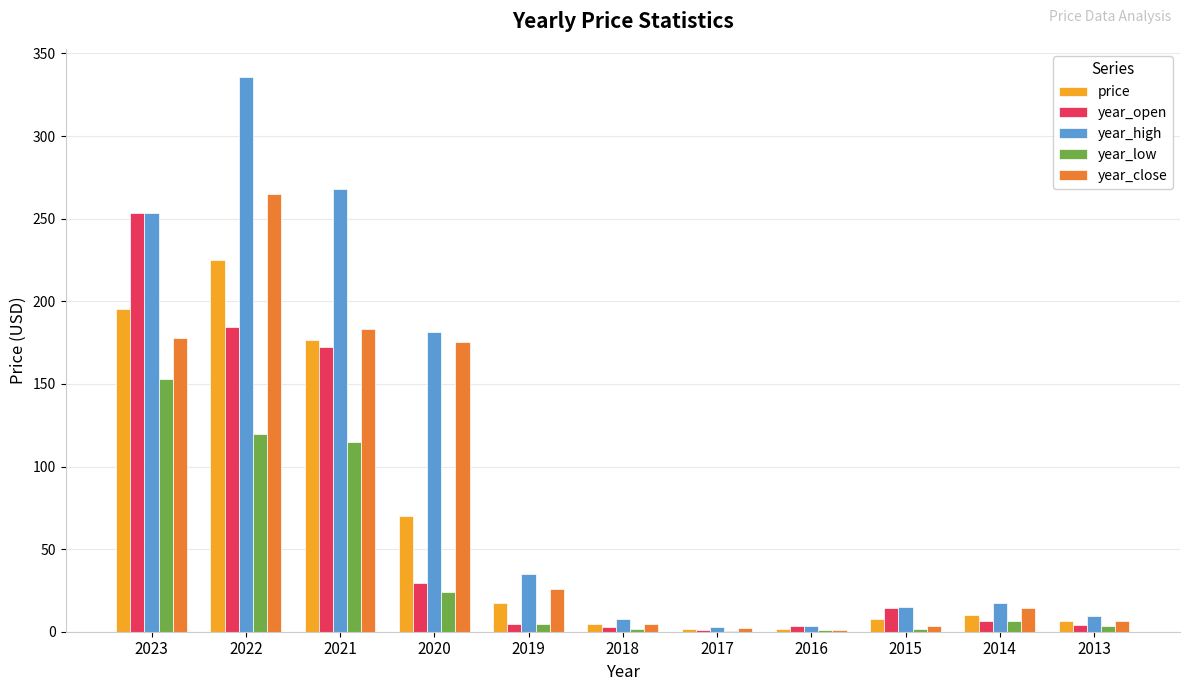

Which series has the largest total across all categories?

year_high